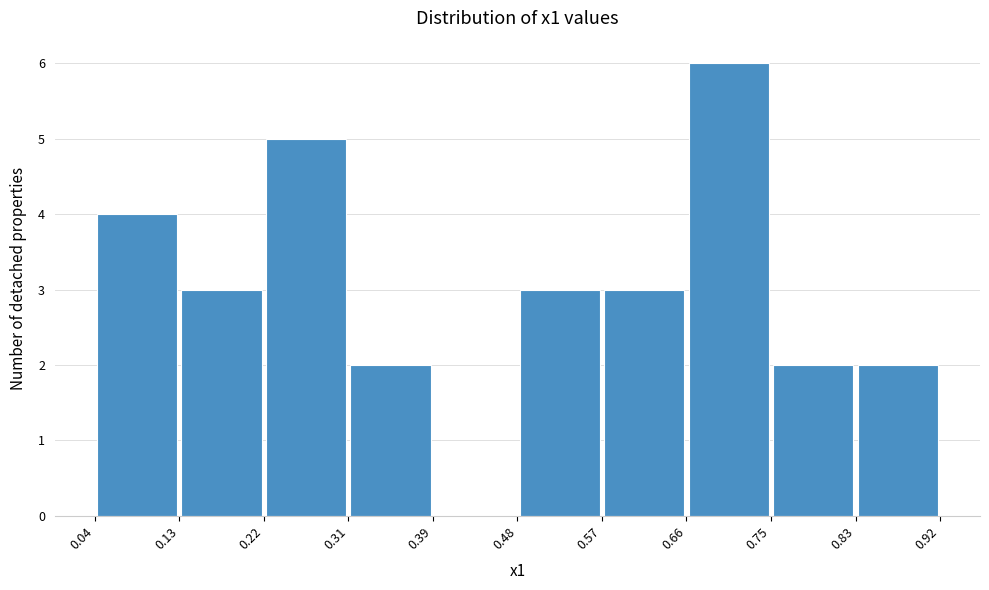

Reading left to right, transcribe this chart: for each bar, give the range it covers on the x-axis and its height. The values are not printed on the chart, so give them approximately, as read against the axis.

0.04 to 0.13: 4
0.13 to 0.22: 3
0.22 to 0.31: 5
0.31 to 0.39: 2
0.39 to 0.48: 0
0.48 to 0.57: 3
0.57 to 0.66: 3
0.66 to 0.75: 6
0.75 to 0.83: 2
0.83 to 0.92: 2